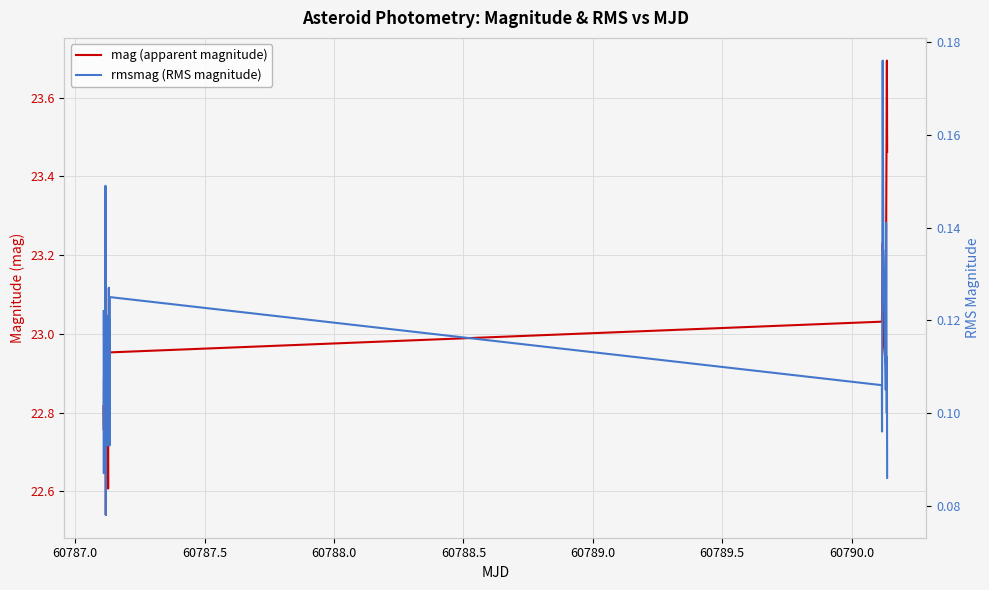

The value of rmsmag (RMS magnitude) at 29 is 0.2. True or false?

False